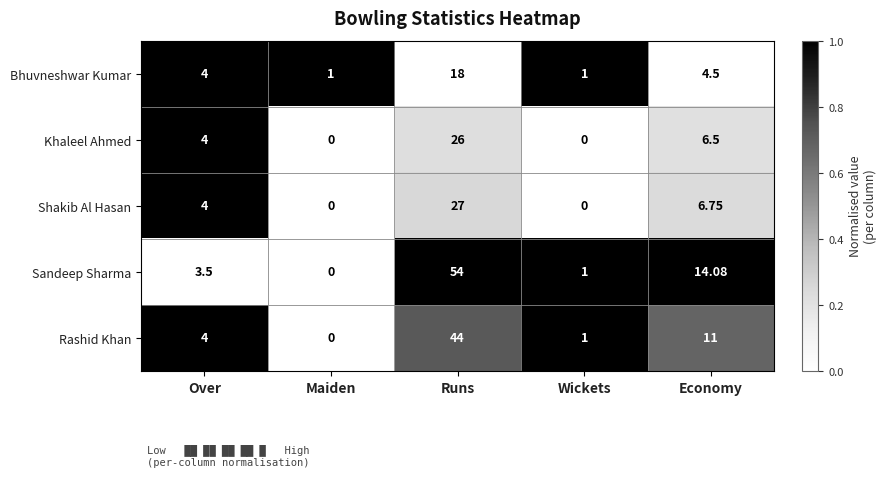

At which label is Bhuvneshwar Kumar closest to 9?

Economy